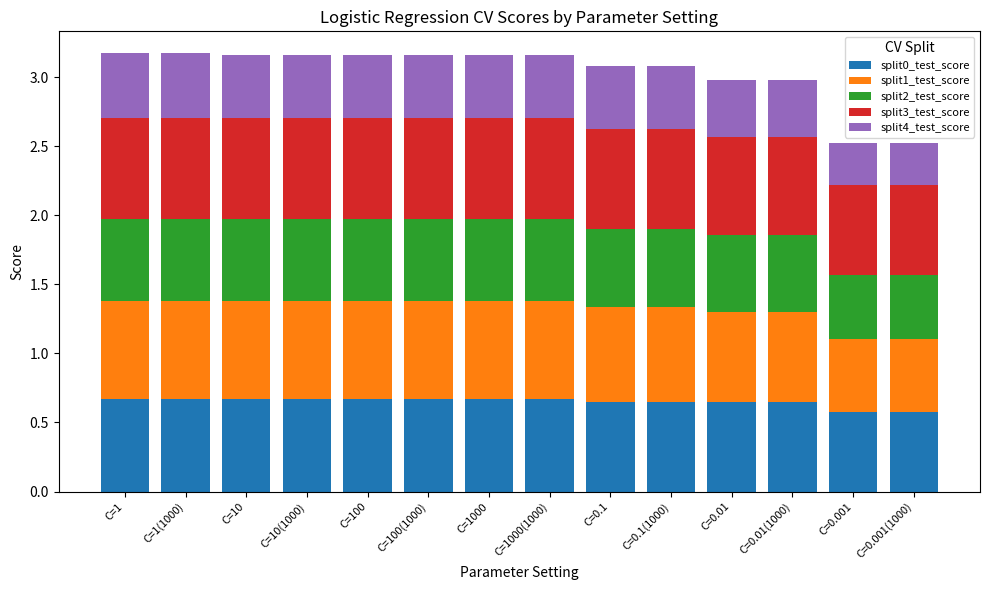

How many bars are there in total?

14